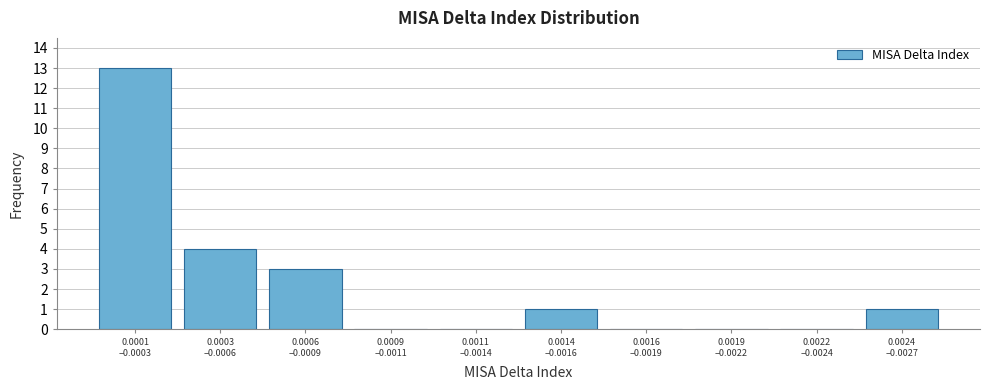

What is the sum of all values?

22